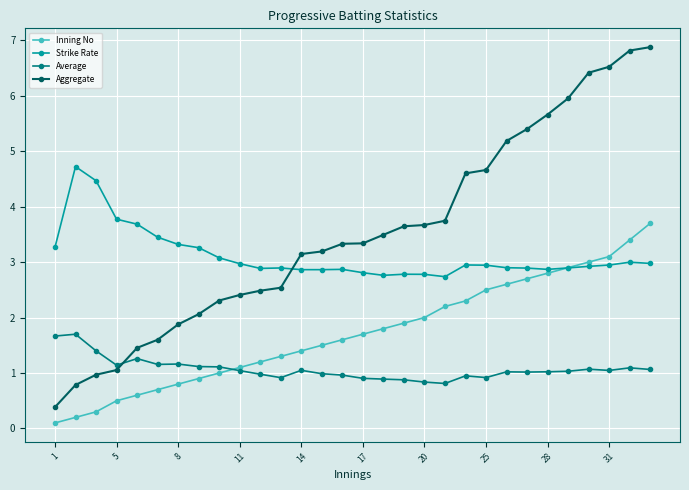

How many lines are shown in the chart?

4